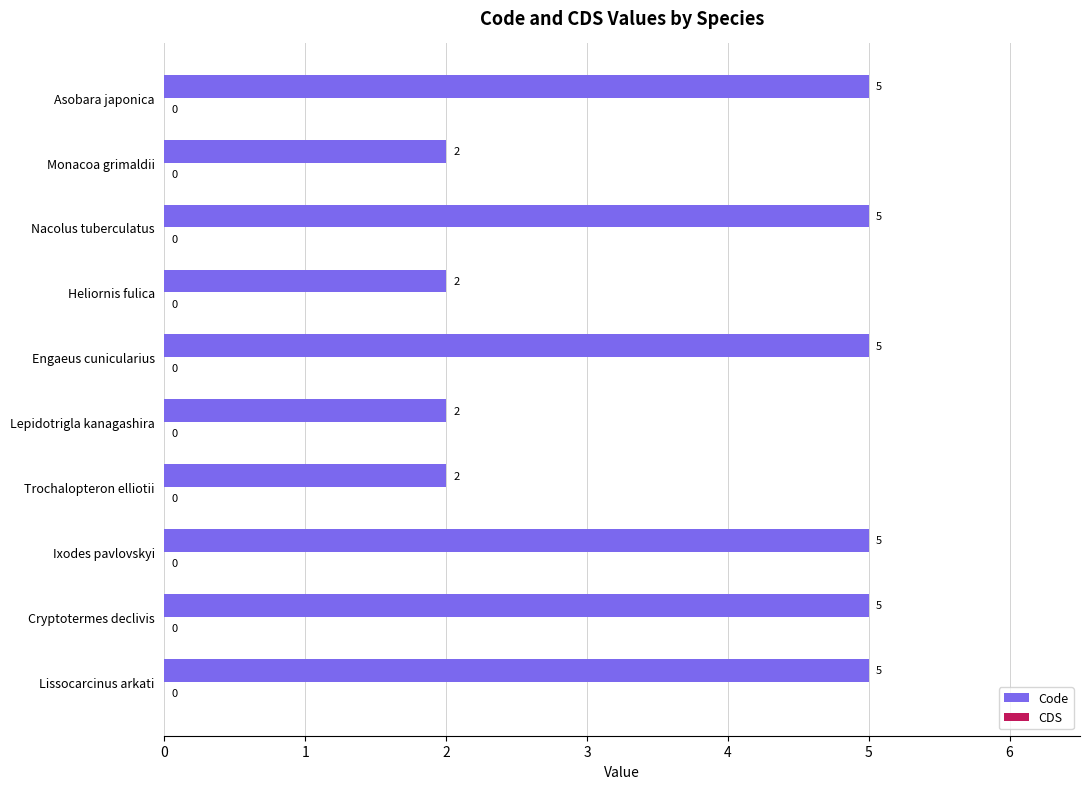

Reading bottom to top, extract all data points from this chart.

5	5	5	2	2	5	2	5	2	5